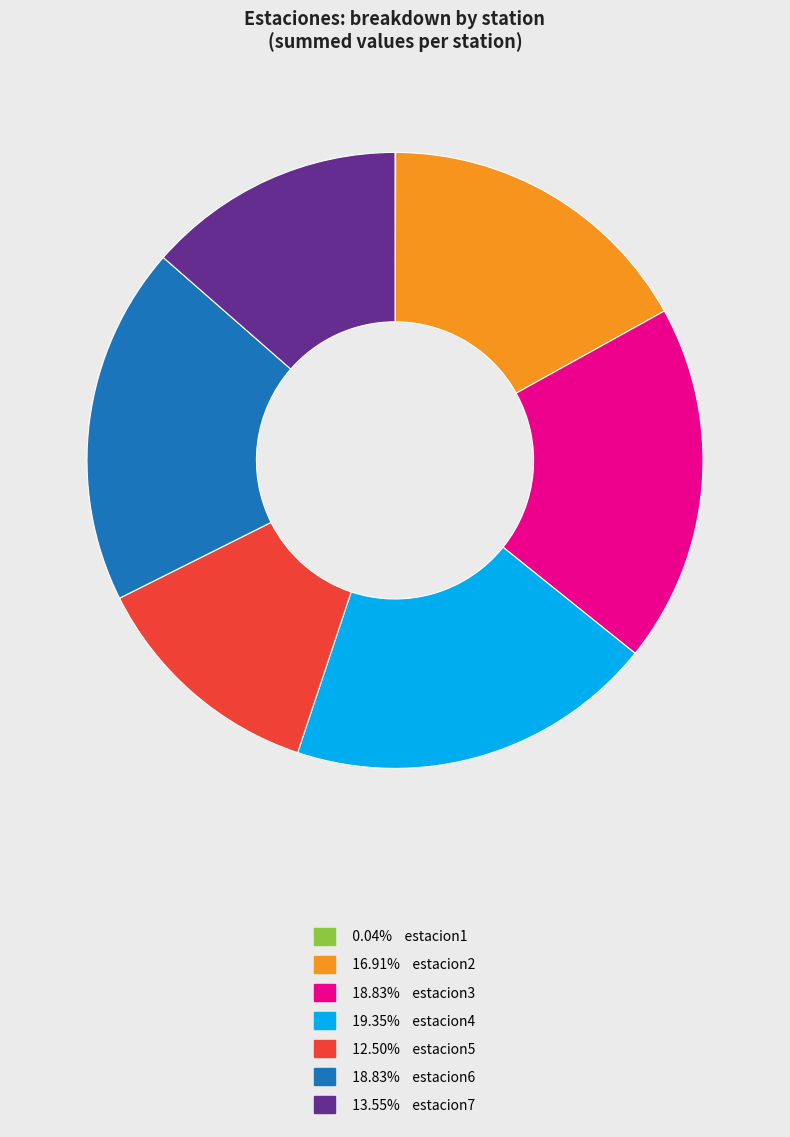

Is there a majority slice in this chart?

No